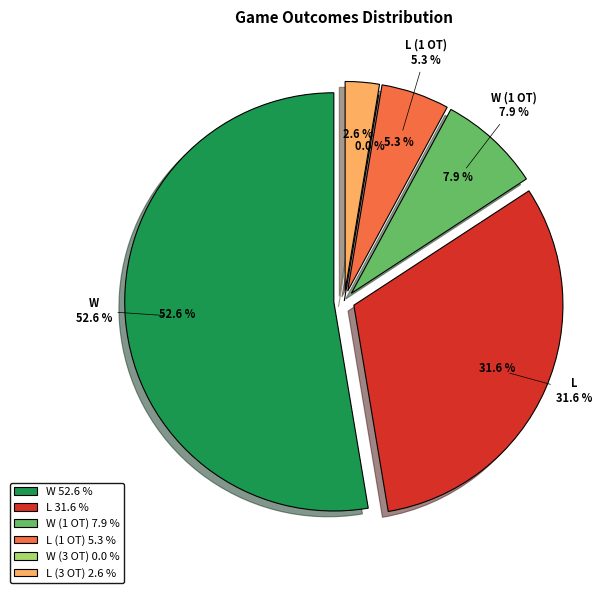

Which slice is the largest?

W